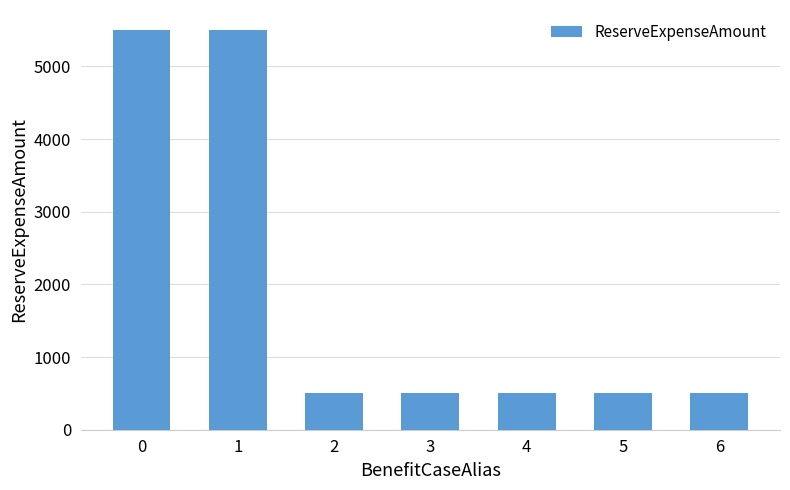

What is the ratio of the value at 1 to the value at 5?

11.0